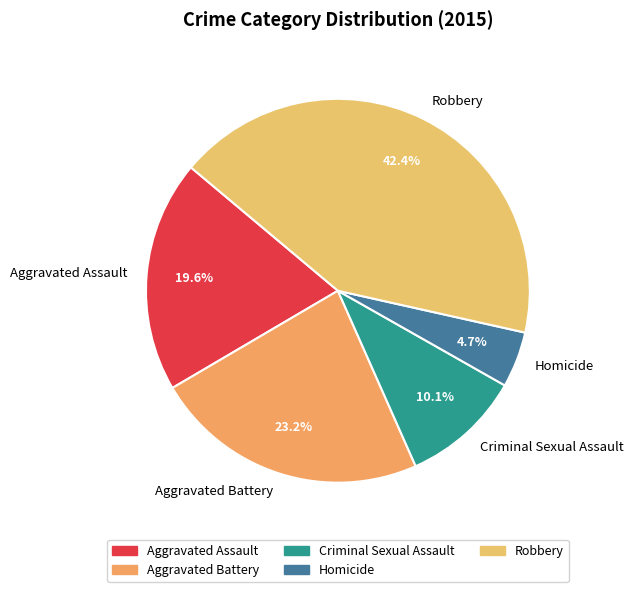

True or false: Criminal Sexual Assault accounts for 10% of the total.

True